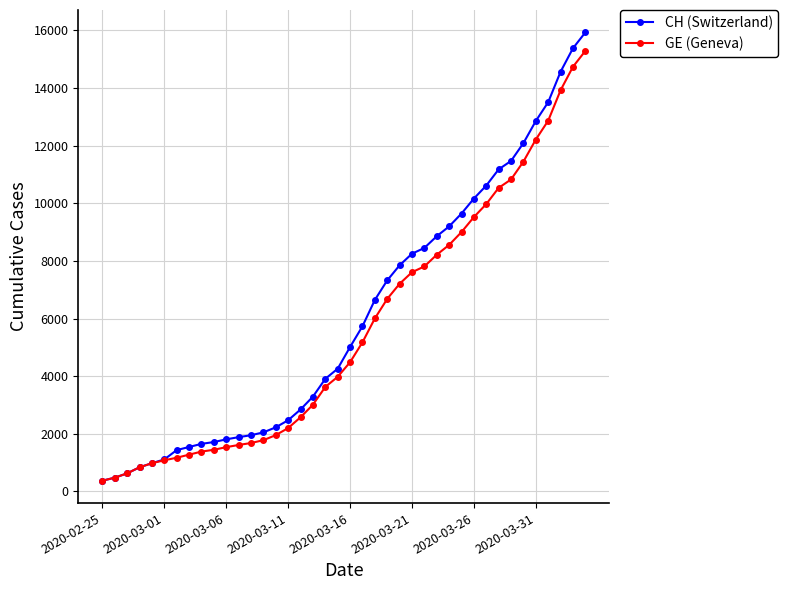

Which series has the largest range (max minus min)?

CH (Switzerland)